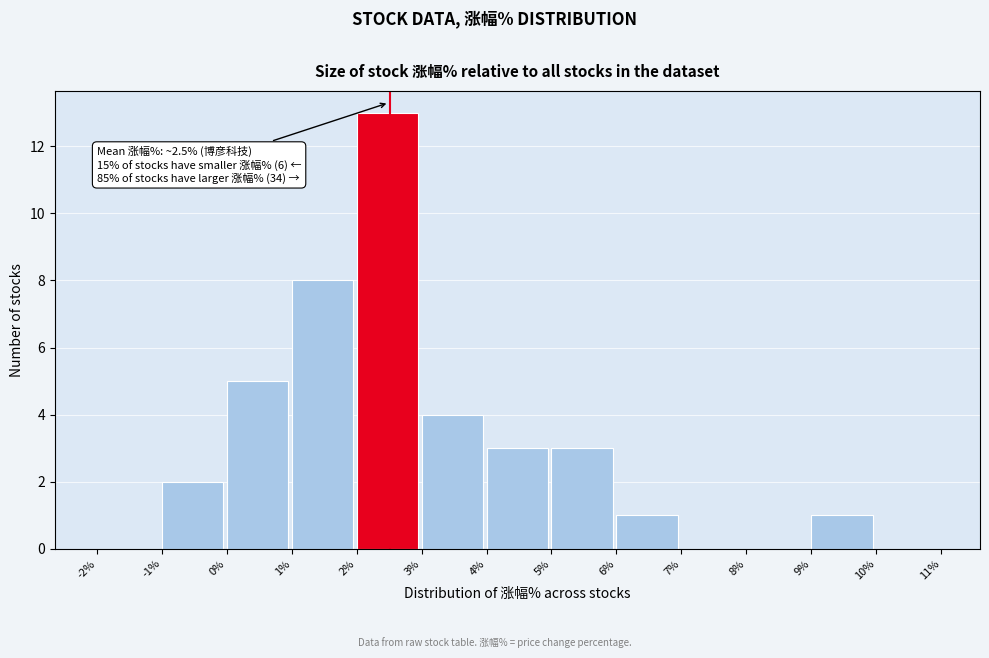

Over which range of the x-axis is the bar tallest?

2% to 3%